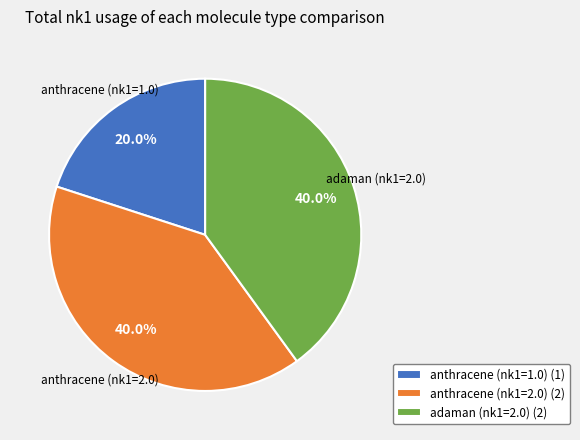

Is there a majority slice in this chart?

No